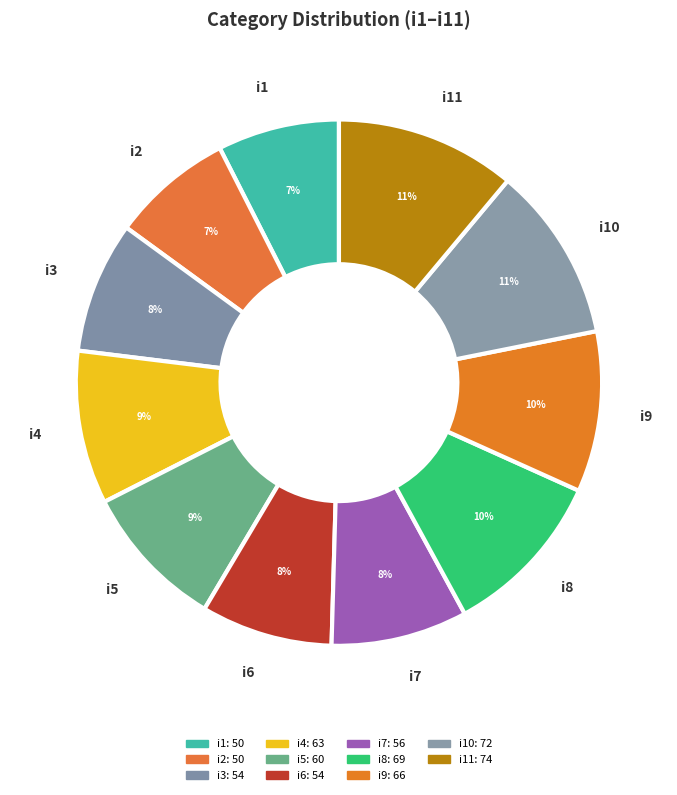

Is the sum of i9 and i1 greater than half?

No